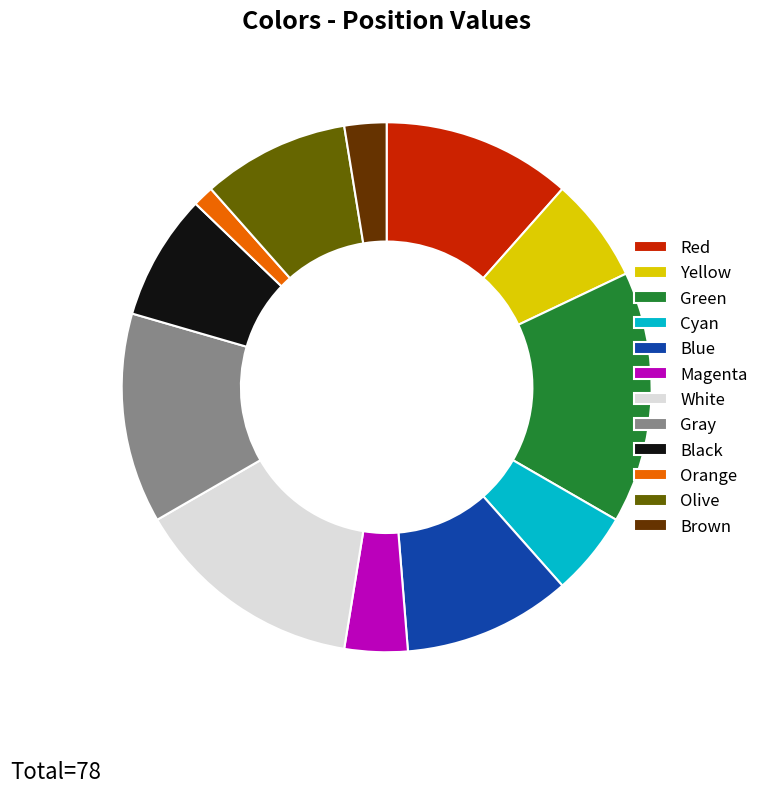

Is Yellow the majority of the pie?

No